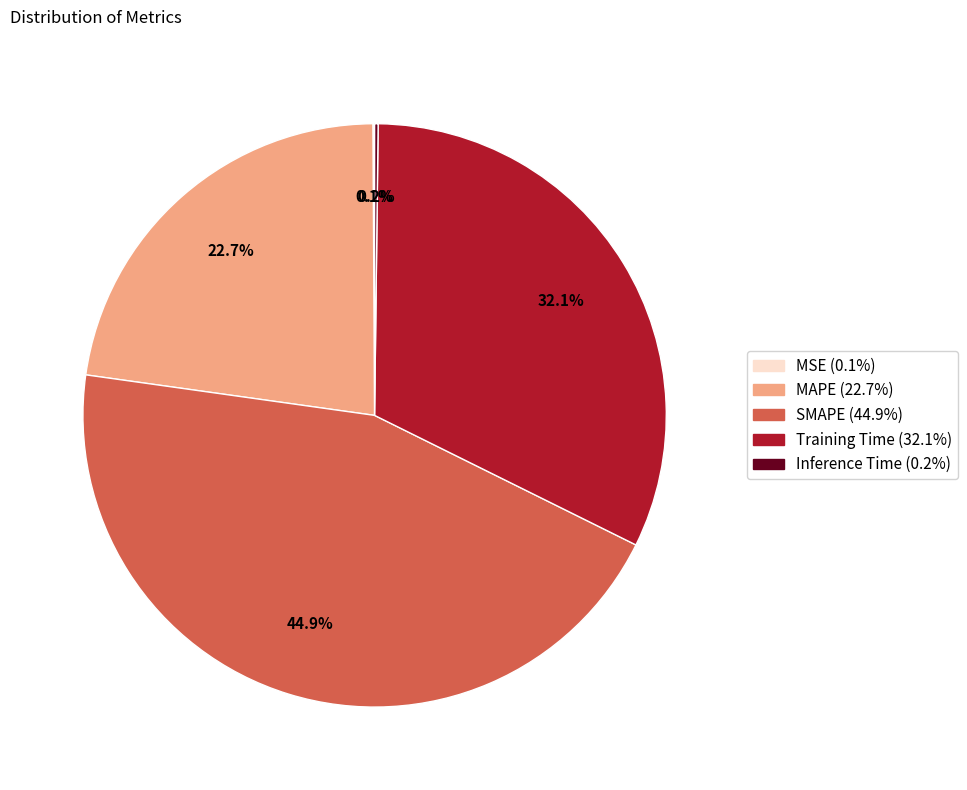

To the nearest percent, what is the combined percentage of SMAPE and Training Time?

77%